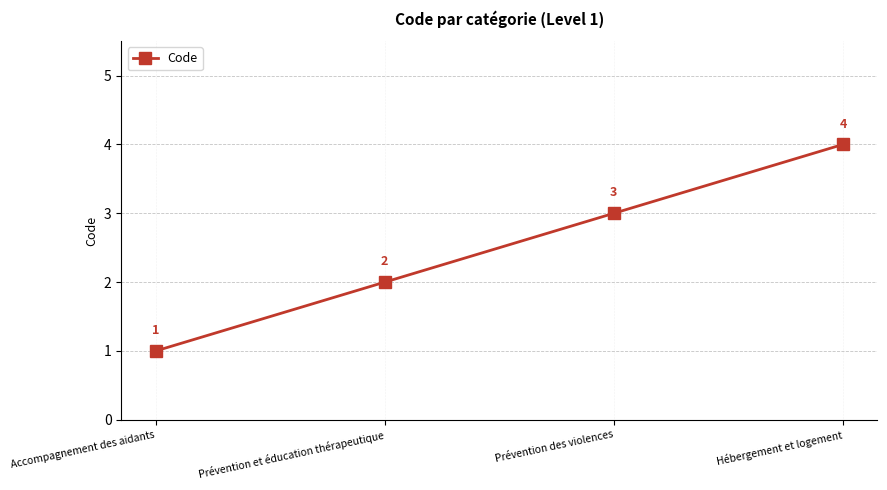

The chart shows a value of 3 at Prévention des violences. True or false?

True